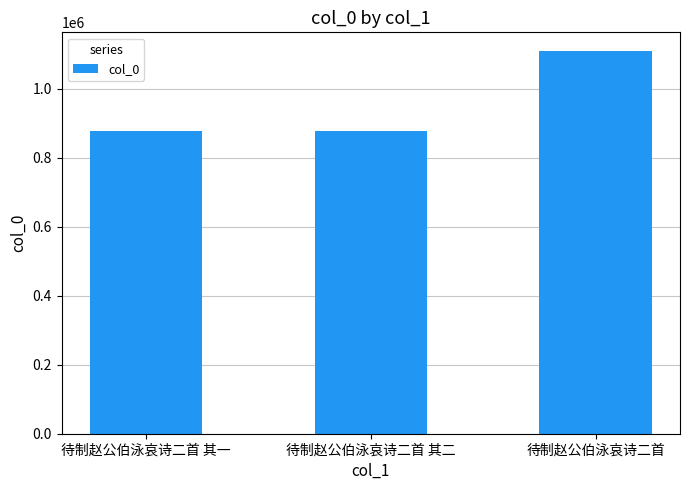

What is the difference between the maximum and minimum values?

231566